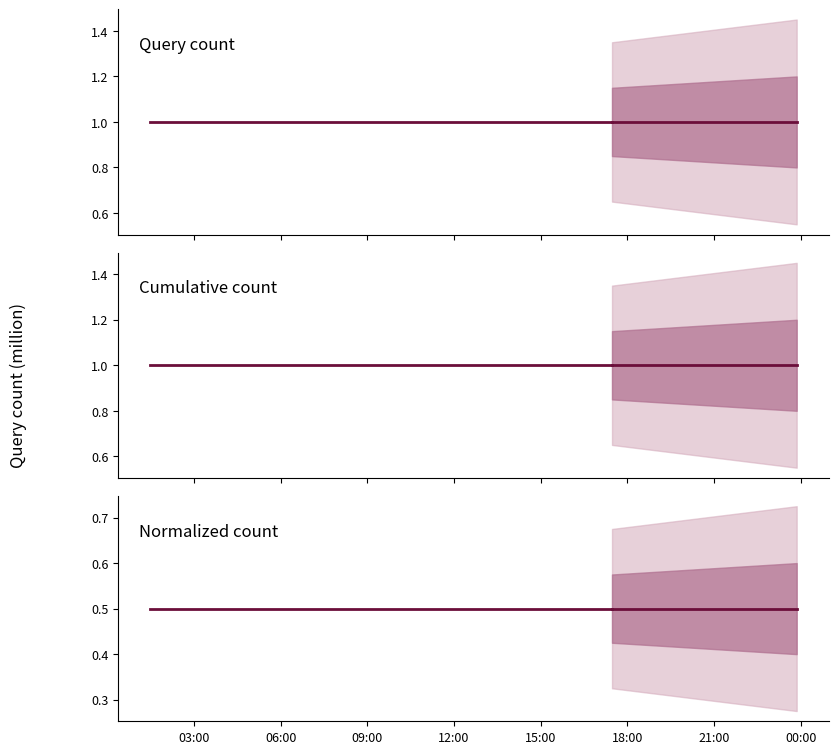

At which category does the chart reach its peak across all series?

03:00